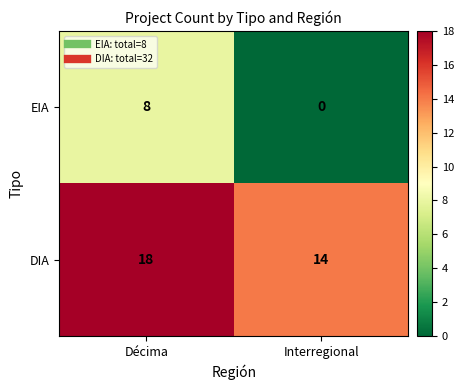

At which category is the sum across all series the highest?

Décima